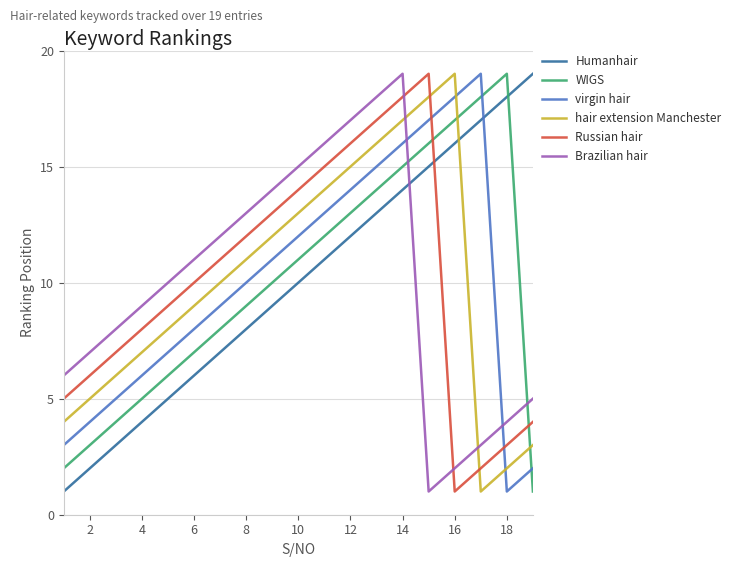

How many lines are shown in the chart?

6